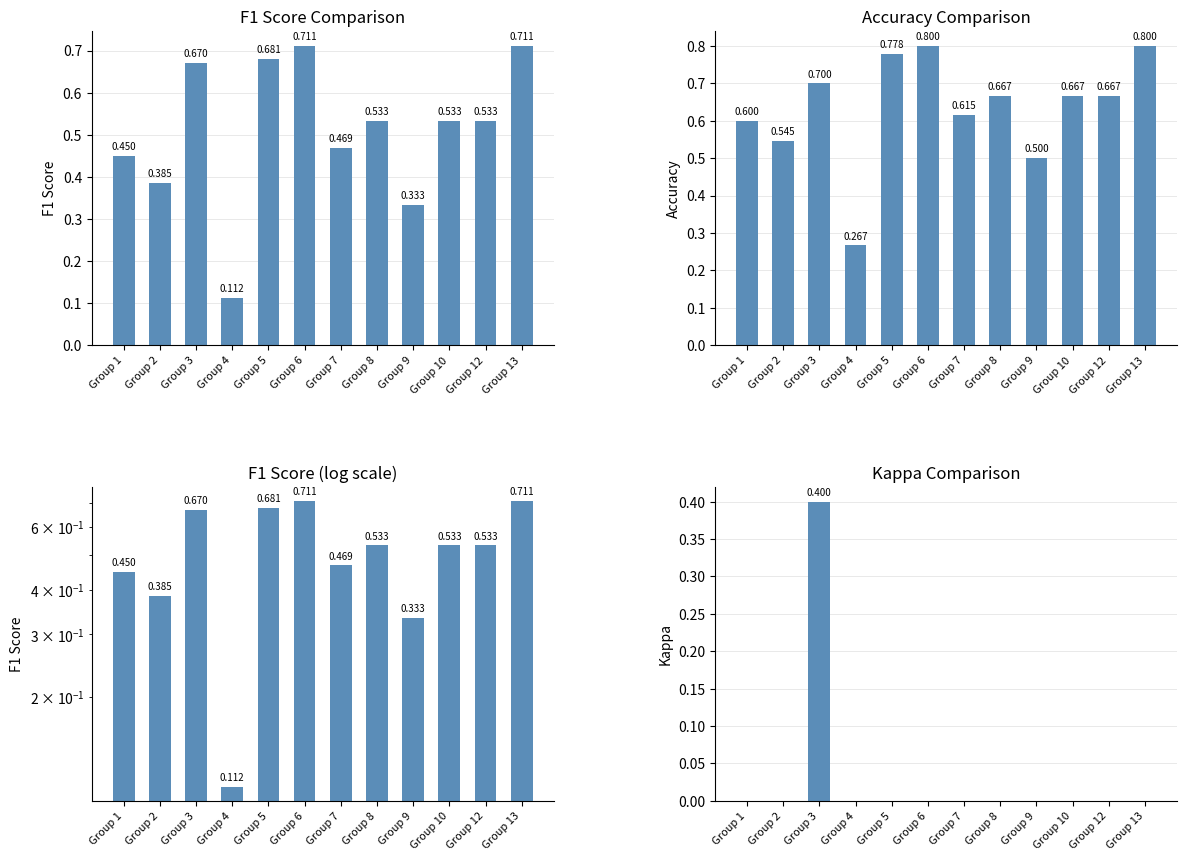

What are all the series names shown in the legend?

F1 Score, Accuracy, Kappa